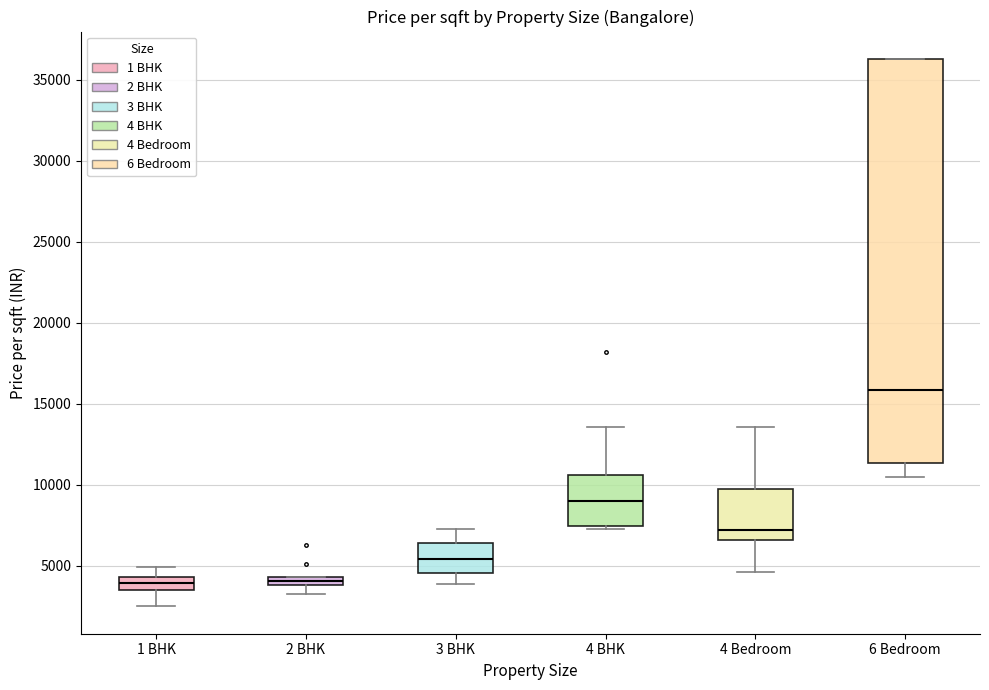

Which box is the tallest, from its lower edge to its upper edge?

6 Bedroom